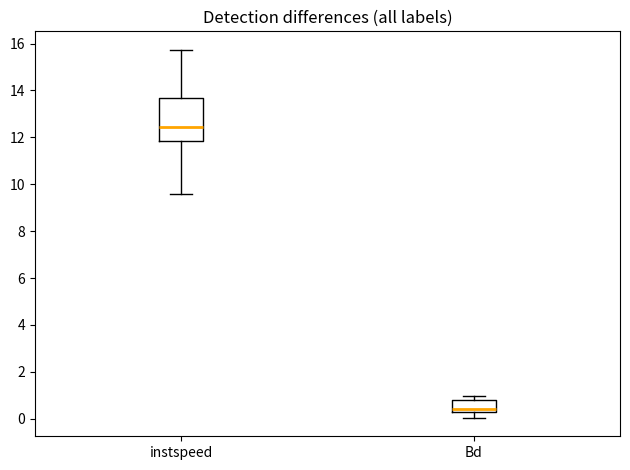

Which box is the tallest, from its lower edge to its upper edge?

instspeed